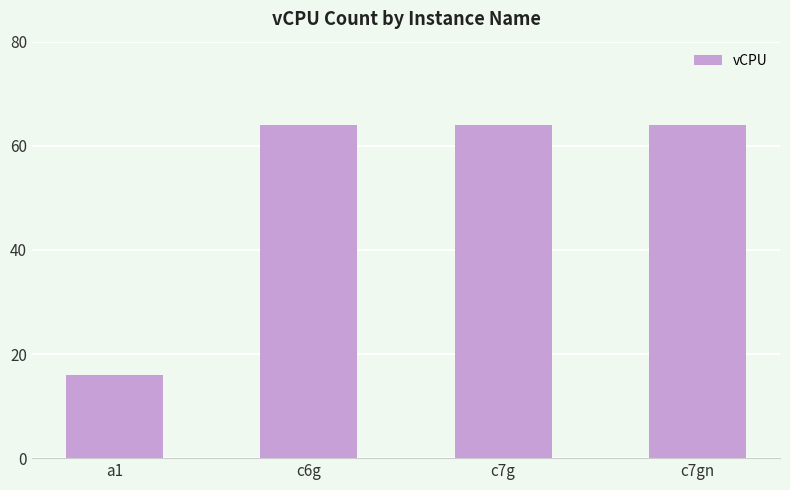

Is it true that the value at c7g is 64?

True